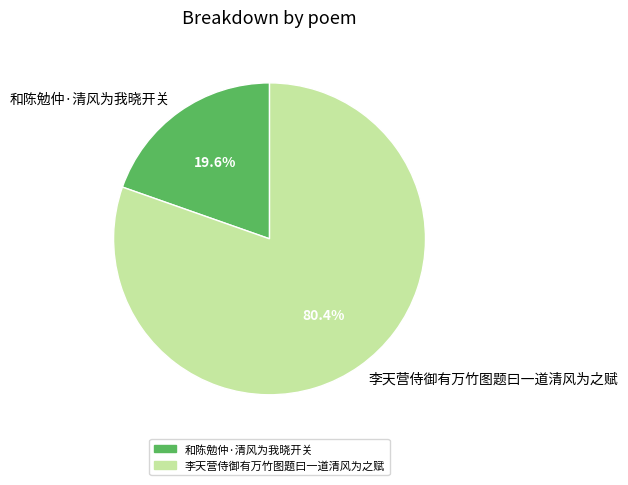

Which has a higher value, 和陈勉仲·清风为我晓开关 or 李天营侍御有万竹图题曰一道清风为之赋?

李天营侍御有万竹图题曰一道清风为之赋